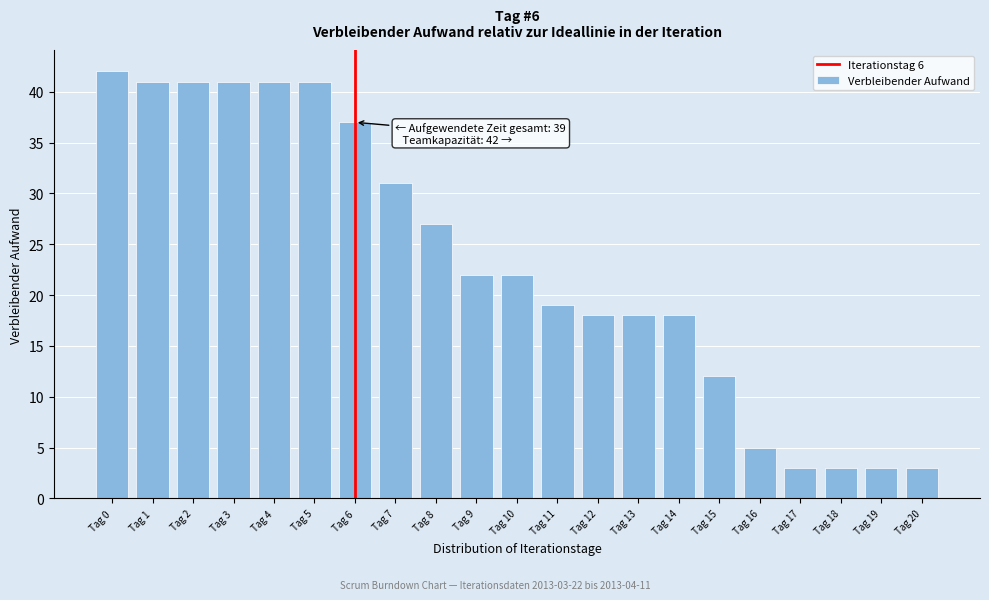

Reading right to left, what are all the values shown in this chart?

3	3	3	3	5	12	18	18	18	19	22	22	27	31	37	41	41	41	41	41	42